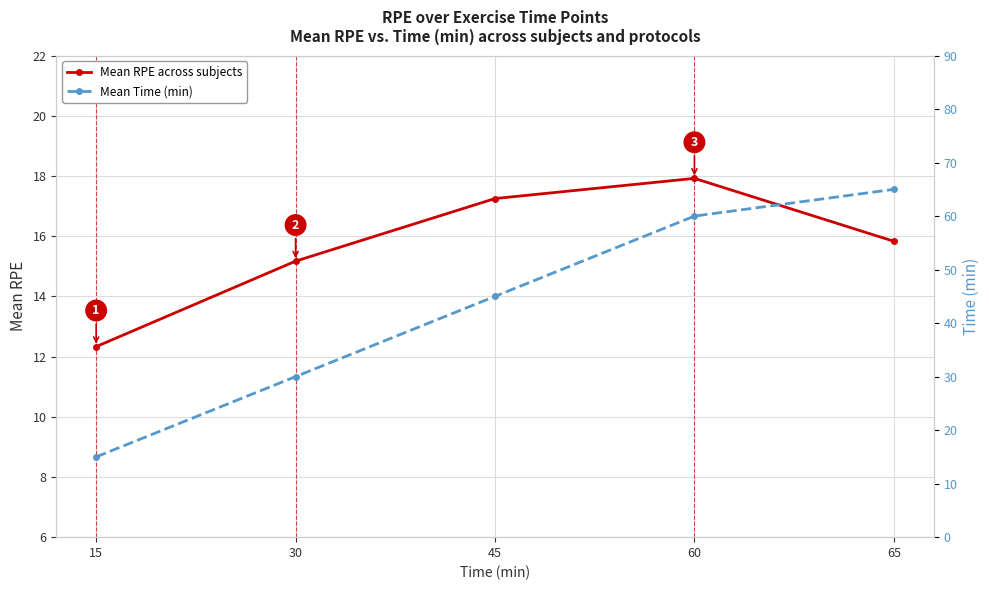

Which series has the widest spread of values?

Mean Time (min)